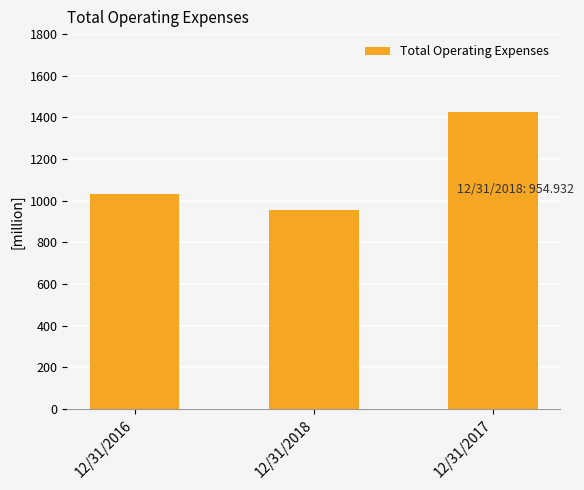

What is the smallest value displayed?

954.9